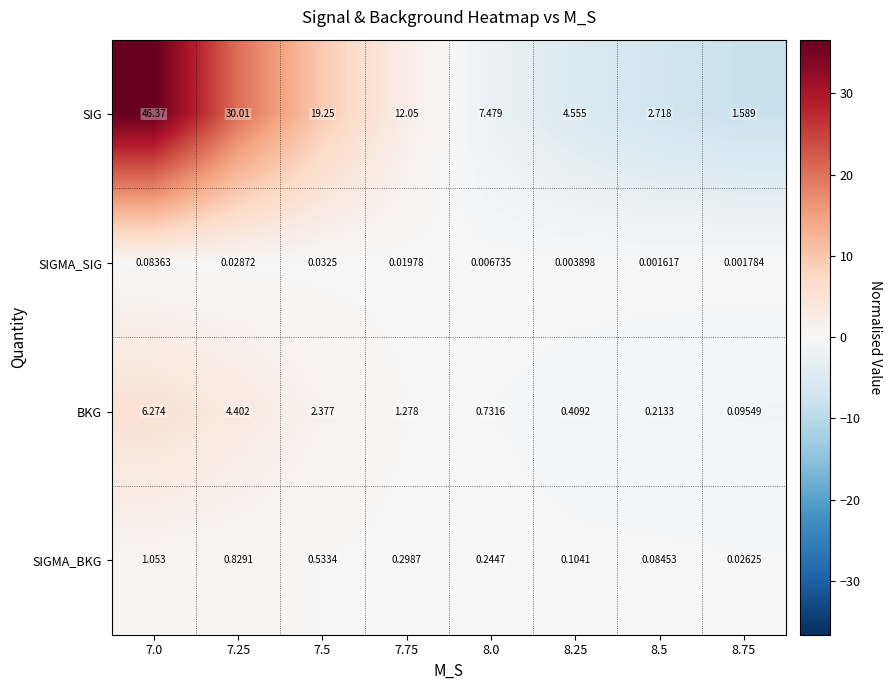

List the series in order of their peak value, highest first.

SIG, BKG, SIGMA_BKG, SIGMA_SIG